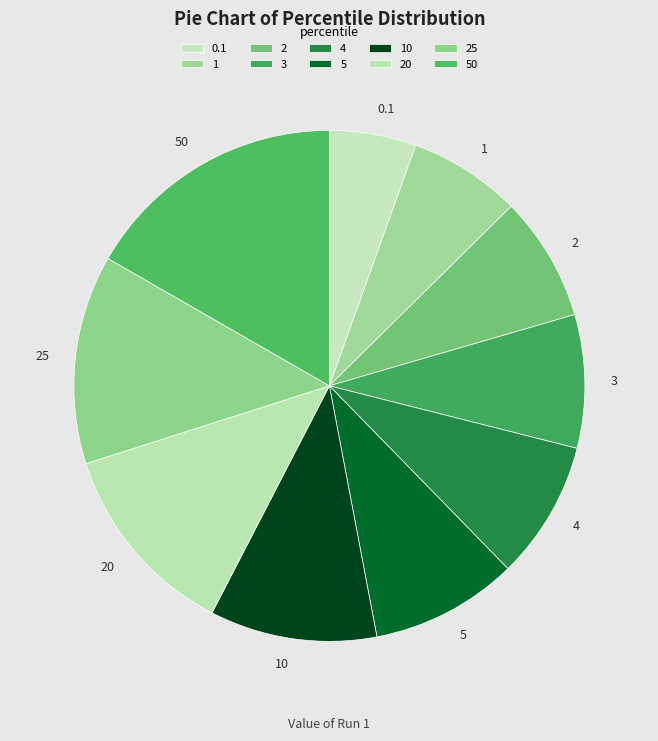

Which category has the biggest portion of the pie?

50